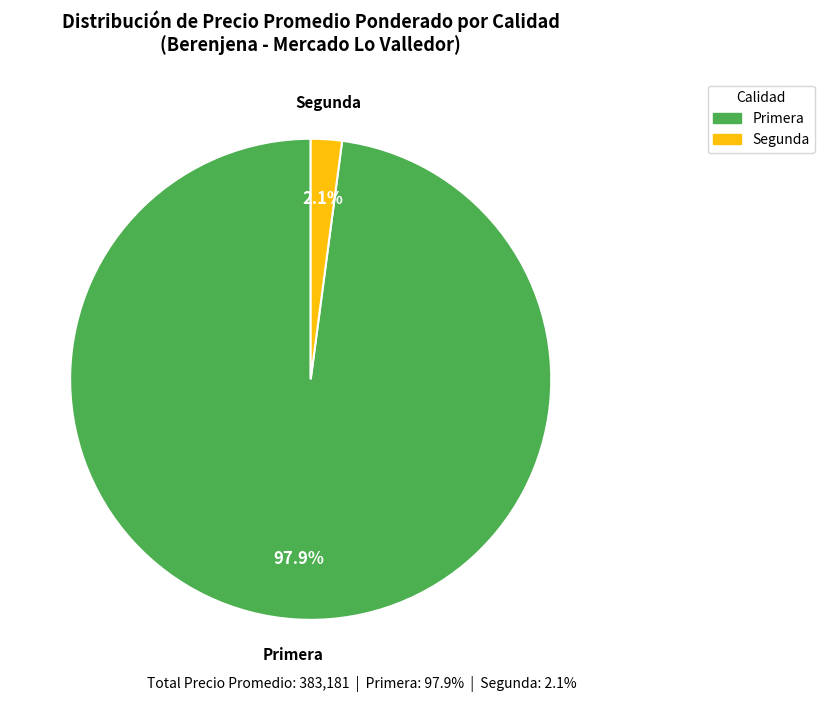

What percentage is NOT represented by Primera?

2.1%